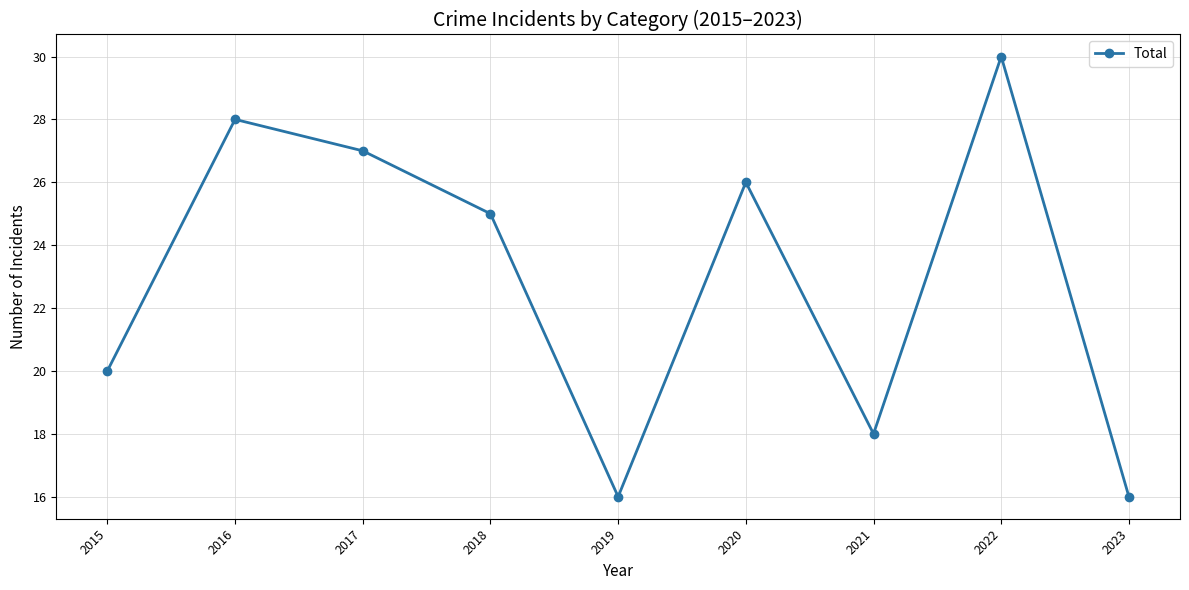

How many interior local peaks (higher than both neighbors) does the data have?

3